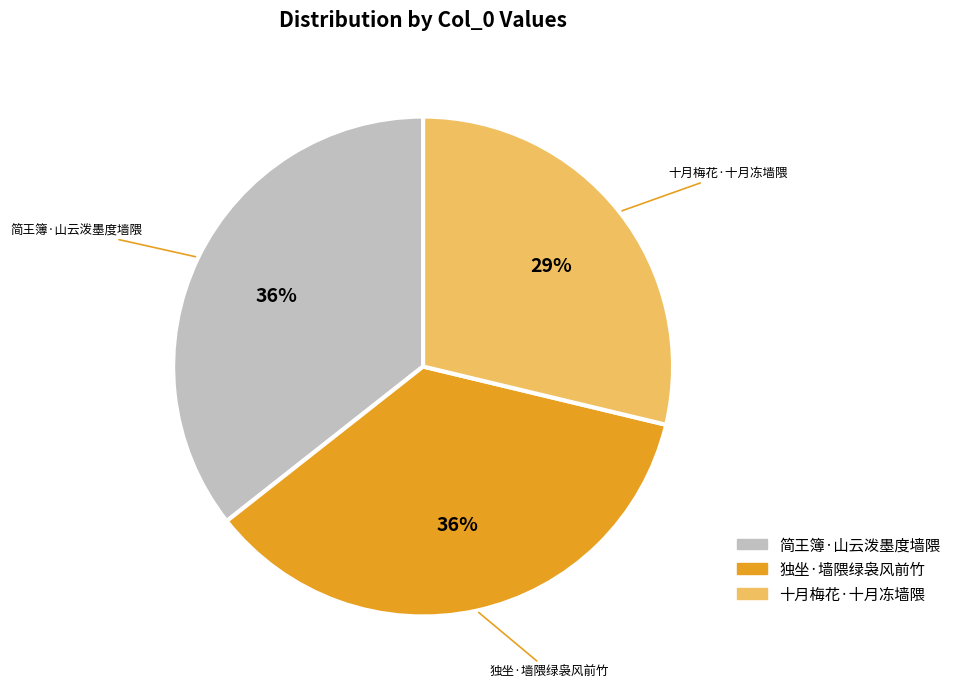

Which slice is the smallest?

十月梅花·十月冻墙隈